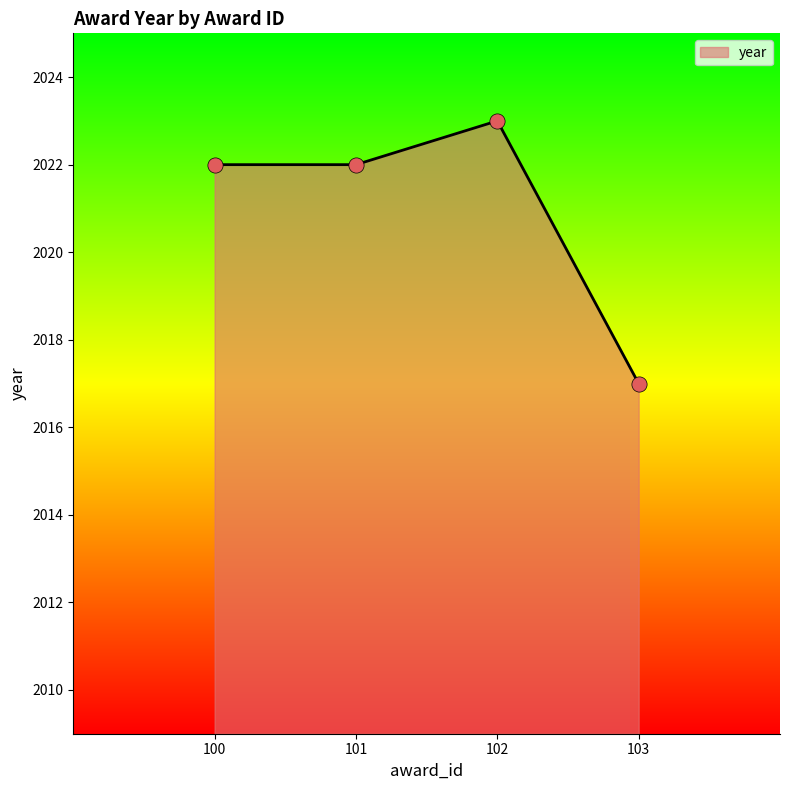

What is the change in value from 100 to 102?

+1